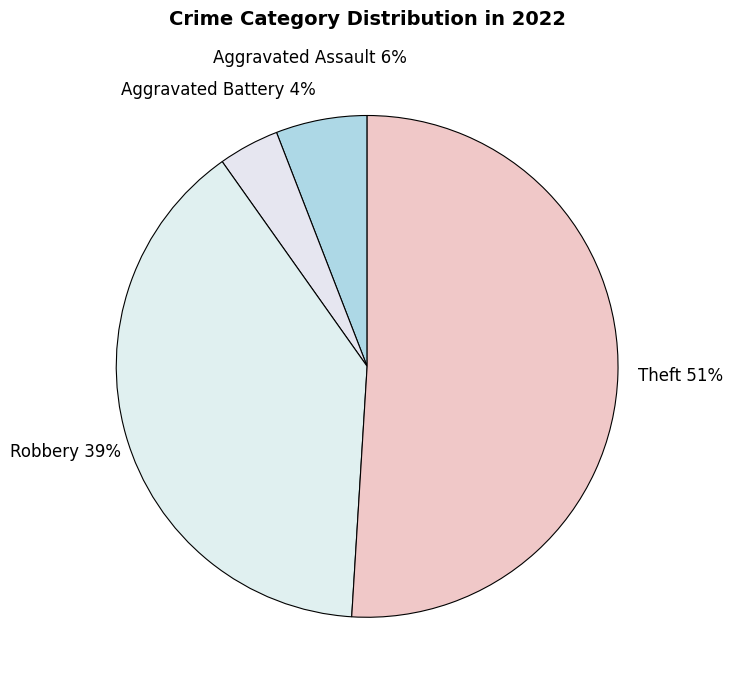

How many segments does this pie chart have?

4